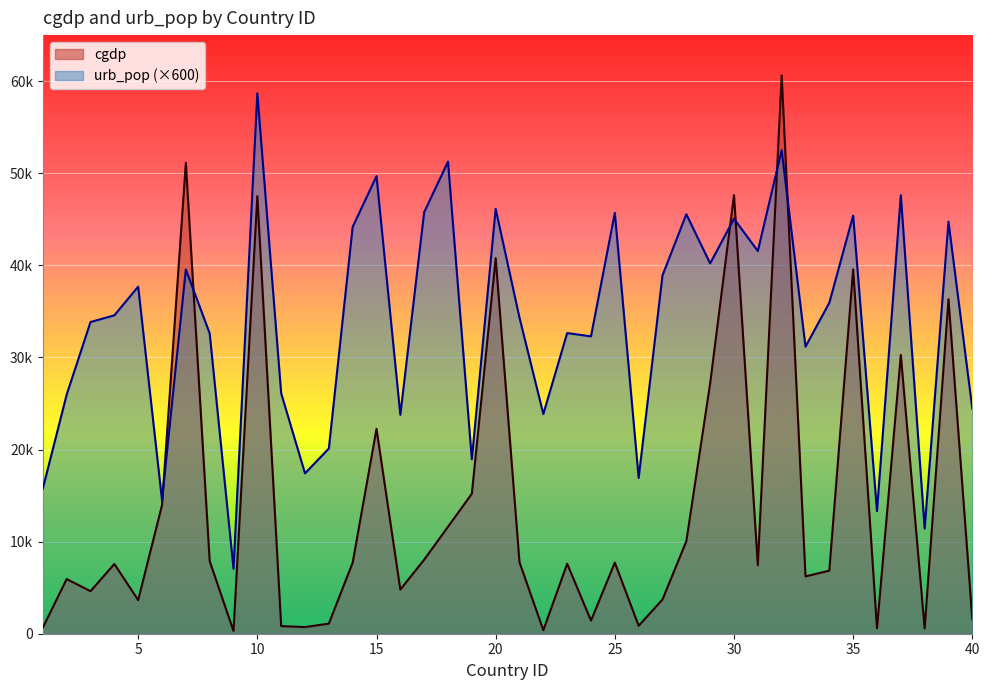

Between 2 and 30, which is larger?

30